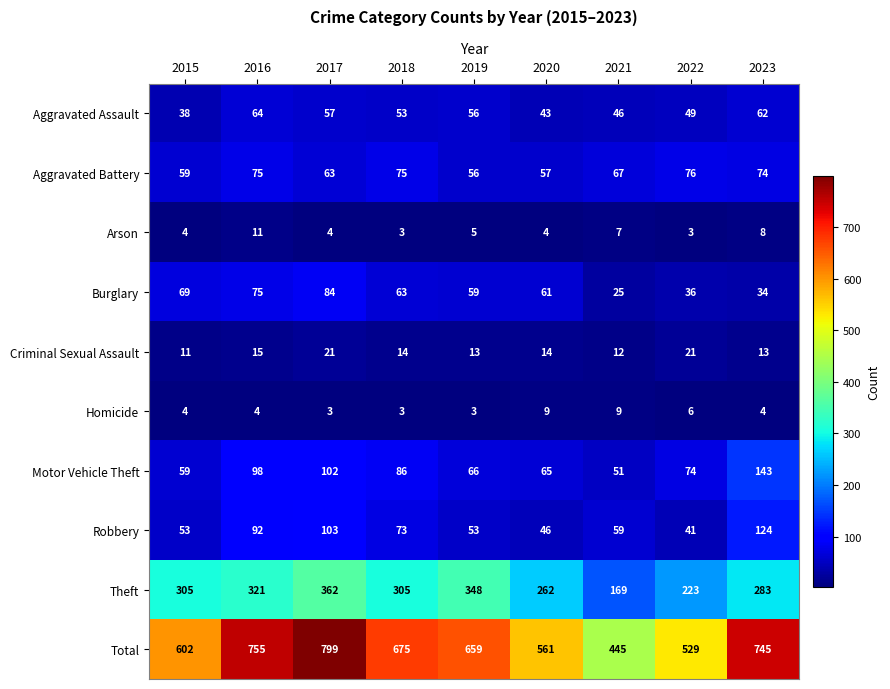

Rank the series at 2017 from lowest to highest value.

Homicide, Arson, Criminal Sexual Assault, Aggravated Assault, Aggravated Battery, Burglary, Motor Vehicle Theft, Robbery, Theft, Total